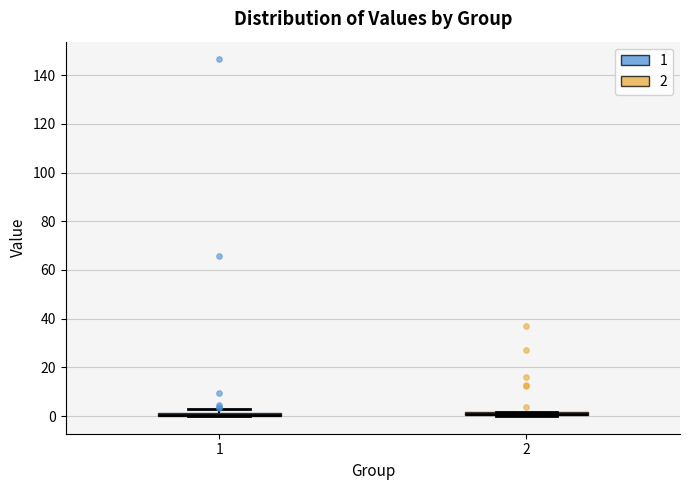

Where is the upper edge of the box at x = 2 on the y-axis? The values are not printed on the chart, so give them approximately, as read against the axis.

2